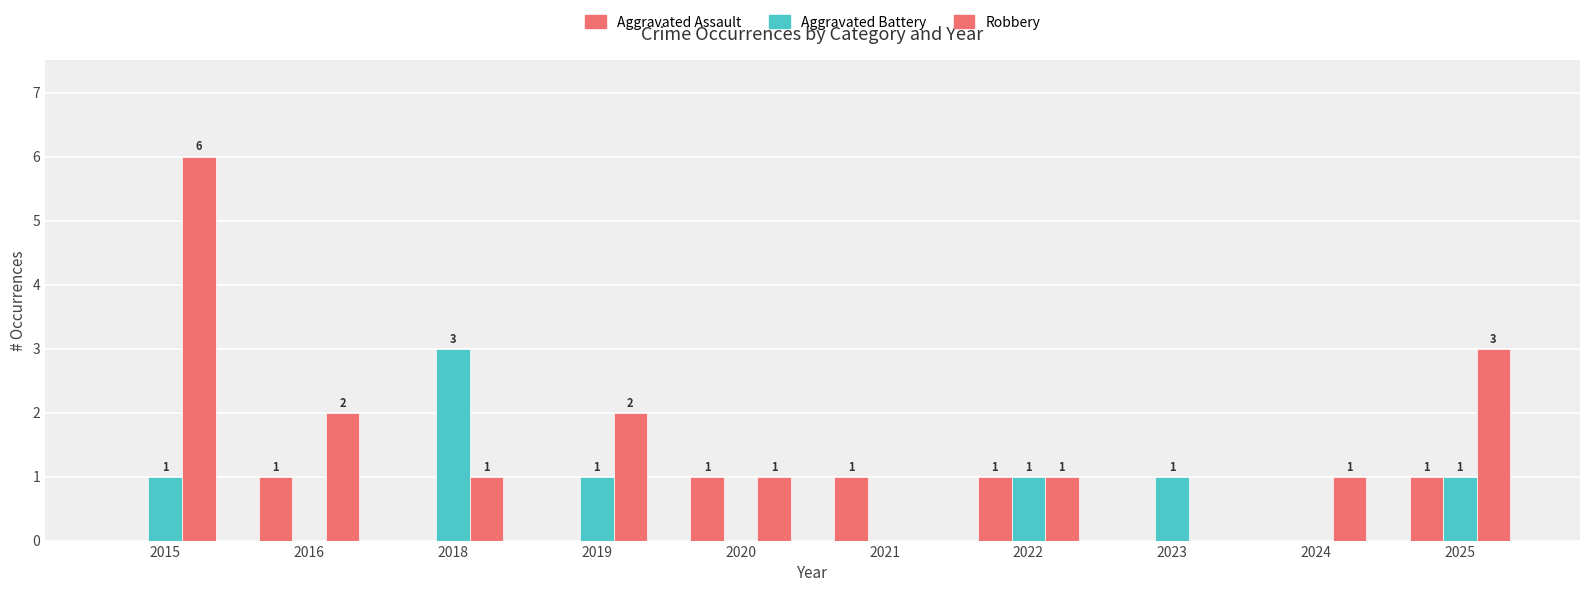

Is the value of Aggravated Battery at 2015 greater than the value of Robbery at 2024?

No